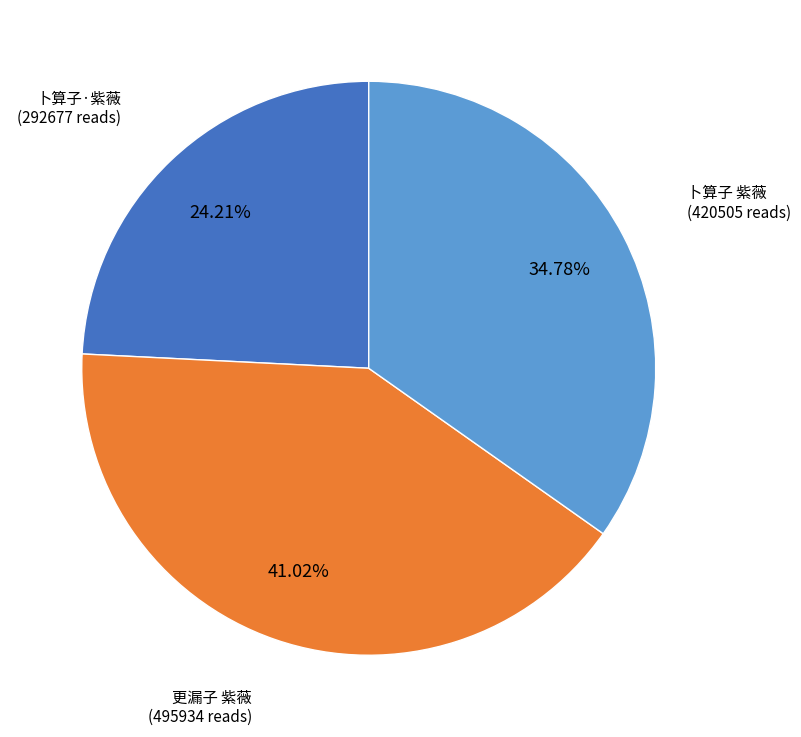

To the nearest percent, what is the difference between the largest and smallest slice percentages?

17%